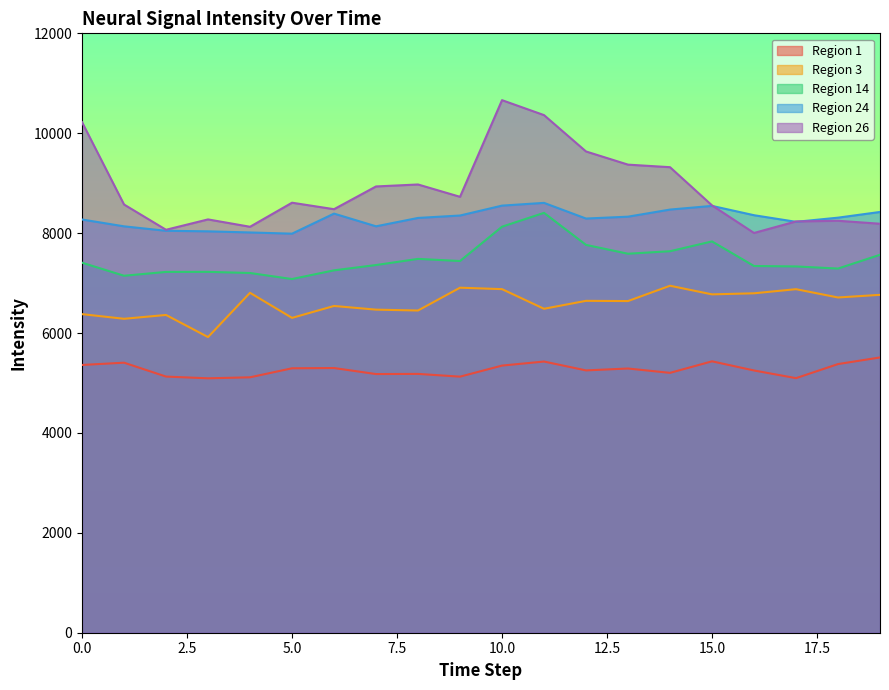

True or false: Region 3 and Region 1 cross at least once.

False